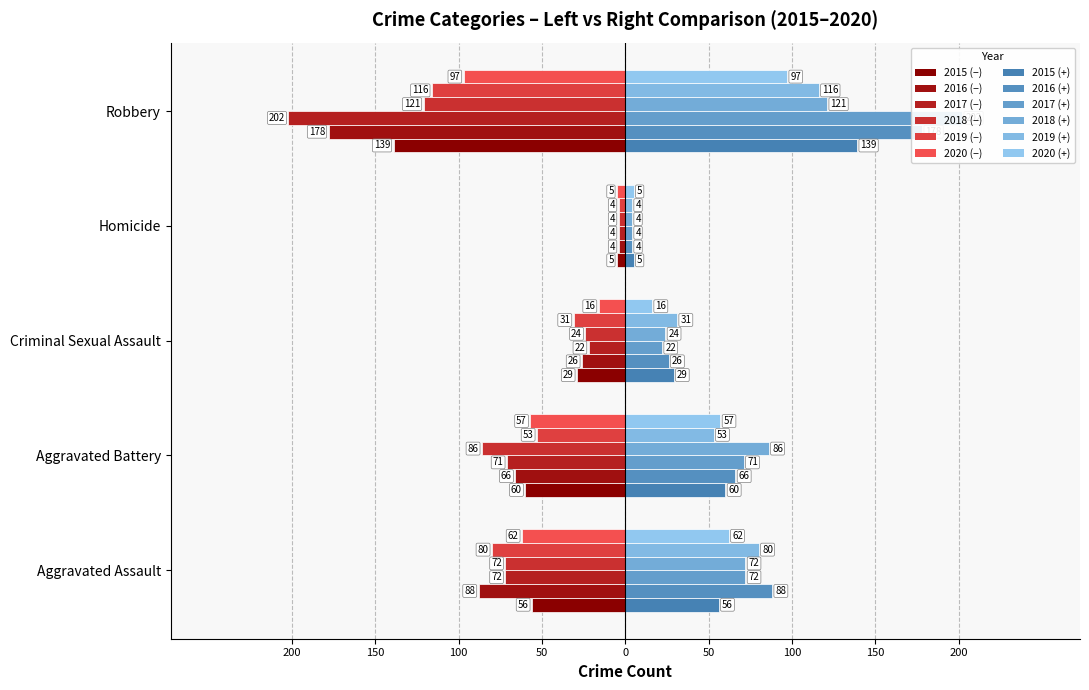

What is the minimum value shown in the chart?

-202